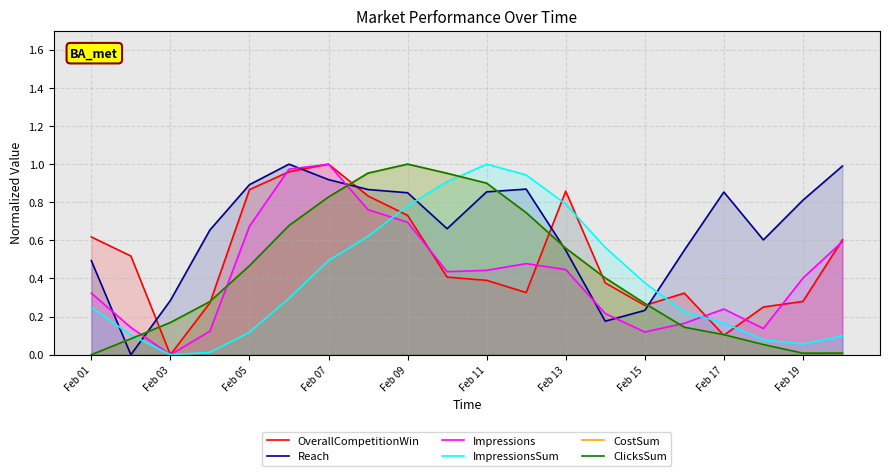

How many series are shown in this chart?

6